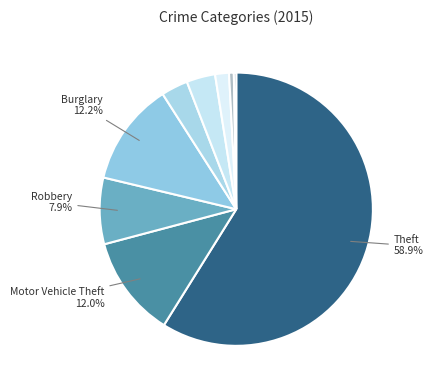

Which category has the smallest portion of the pie?

Homicide